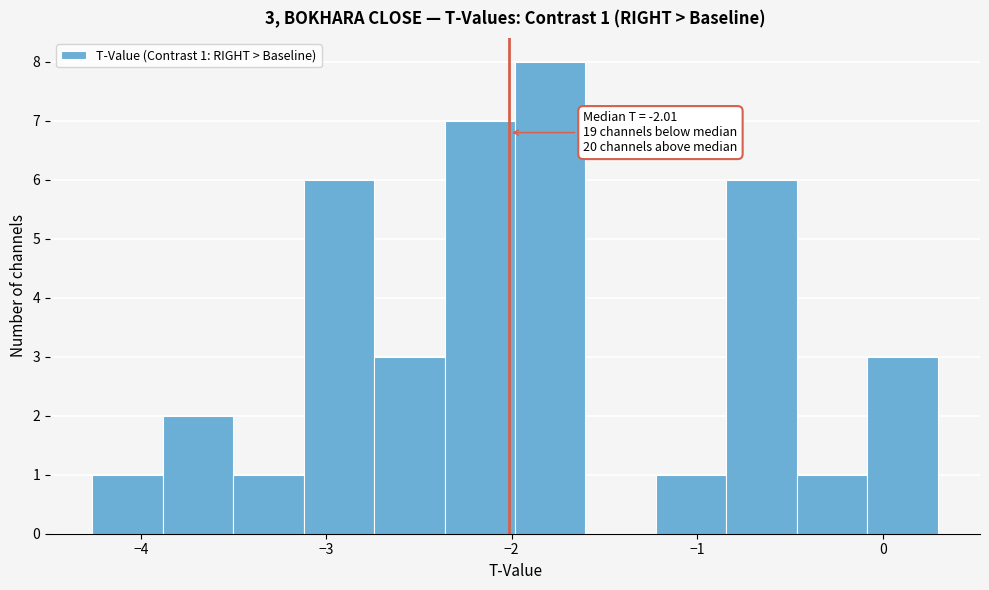

Around what value on the x-axis is the tallest bar? Give the approximate position of its centre, as read against the axis.

-1.8